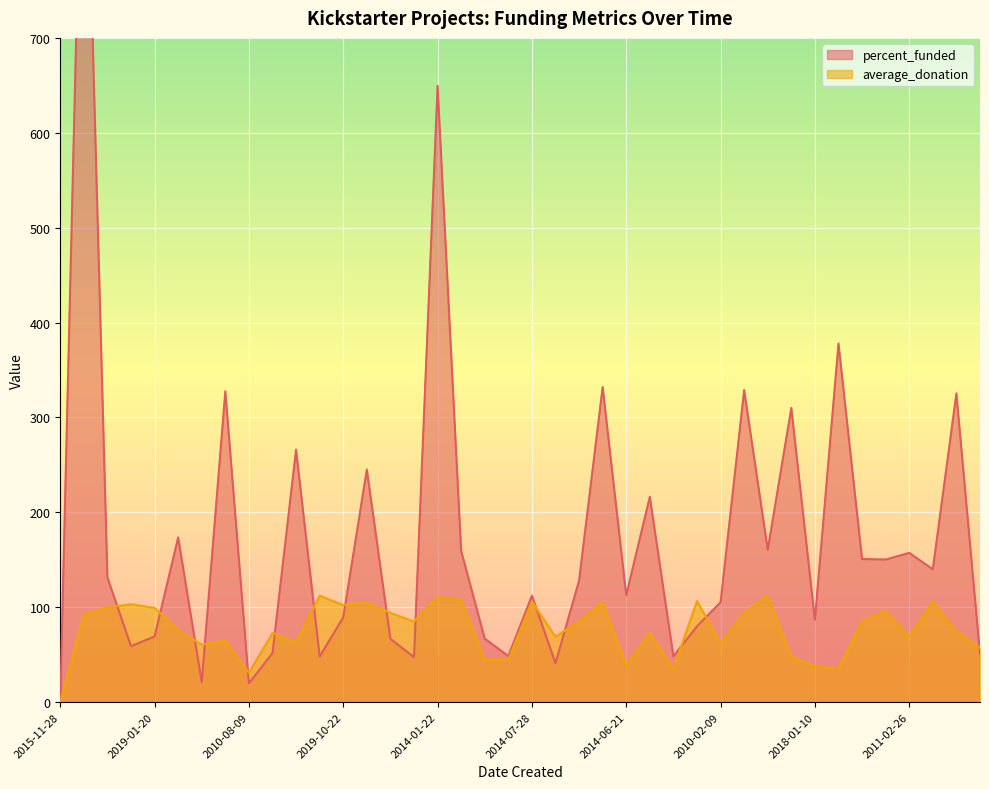

The average_donation series shows 17.0 at 2018-01-10. True or false?

False